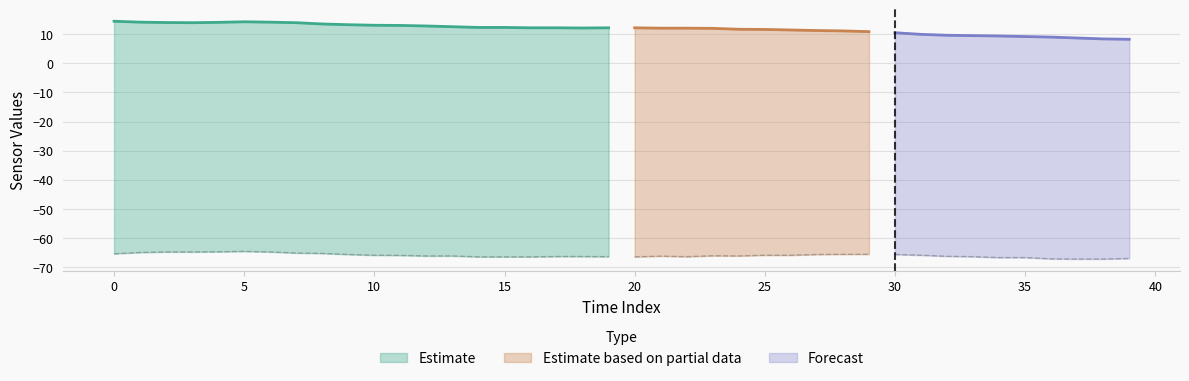

Reading left to right, what are all the values shown in this chart?

col_2: 0=14.4	1=14.1	2=14.0	3=13.9	4=14.1	5=14.2	6=14.1	7=13.9	8=13.5	9=13.2	10=13.1	11=13.0	12=12.8	13=12.6	14=12.3	15=12.3	16=12.2	17=12.2	18=12.1	19=12.2	20=12.2	21=12.1	22=12.1	23=12.0	24=11.7	25=11.6	26=11.4	27=11.2	28=11.1	29=10.9	30=10.5	31=9.9	32=9.6	33=9.5	34=9.4	35=9.2	36=9.0	37=8.7	38=8.4	39=8.2
col_3: 0=-65.4	1=-64.9	2=-64.8	3=-64.8	4=-64.7	5=-64.6	6=-64.8	7=-65.1	8=-65.2	9=-65.6	10=-65.9	11=-65.9	12=-66.1	13=-66.1	14=-66.4	15=-66.4	16=-66.4	17=-66.3	18=-66.3	19=-66.4	20=-66.4	21=-66.2	22=-66.4	23=-66.1	24=-66.1	25=-65.9	26=-65.9	27=-65.6	28=-65.6	29=-65.6	30=-65.6	31=-65.9	32=-66.2	33=-66.4	34=-66.7	35=-66.7	36=-67.1	37=-67.2	38=-67.2	39=-67.0